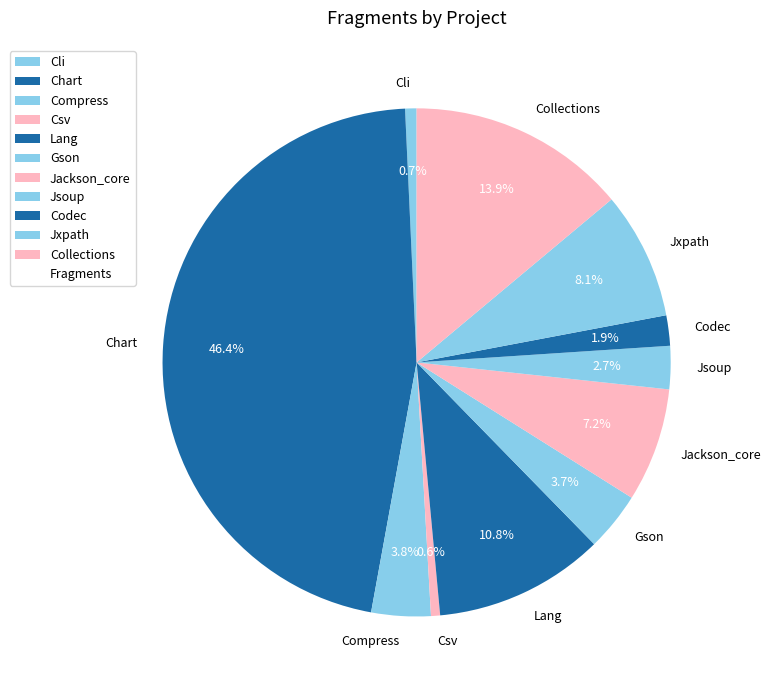

The Jsoup slice represents 3% of the pie. True or false?

True